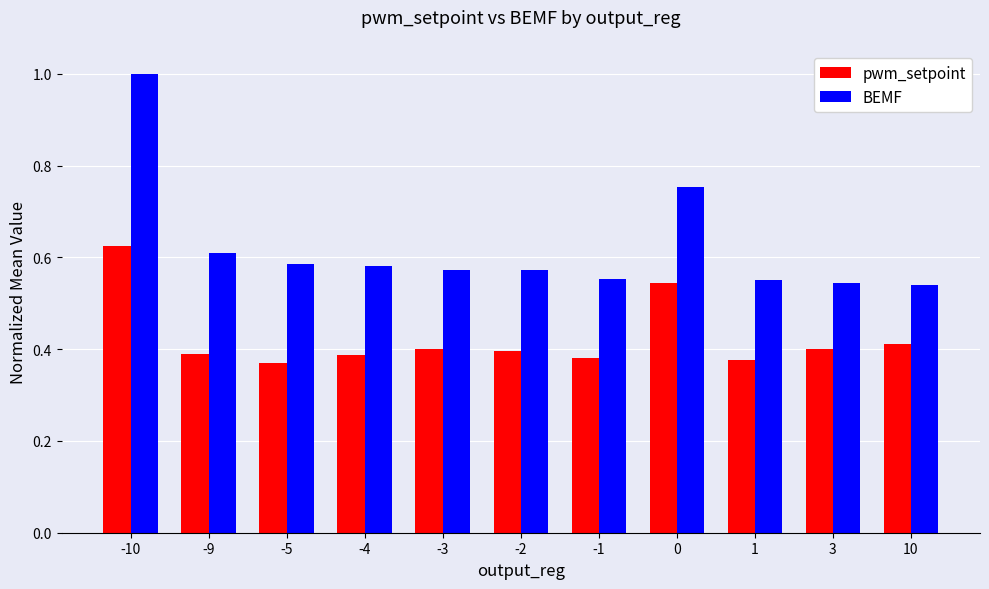

At 3, list the series in order from largest to smallest.

BEMF, pwm_setpoint